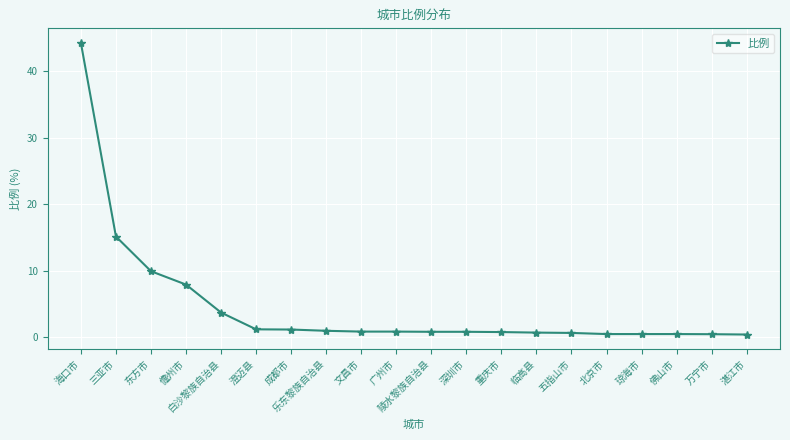

The value at 澄迈县 is 1.2. True or false?

True